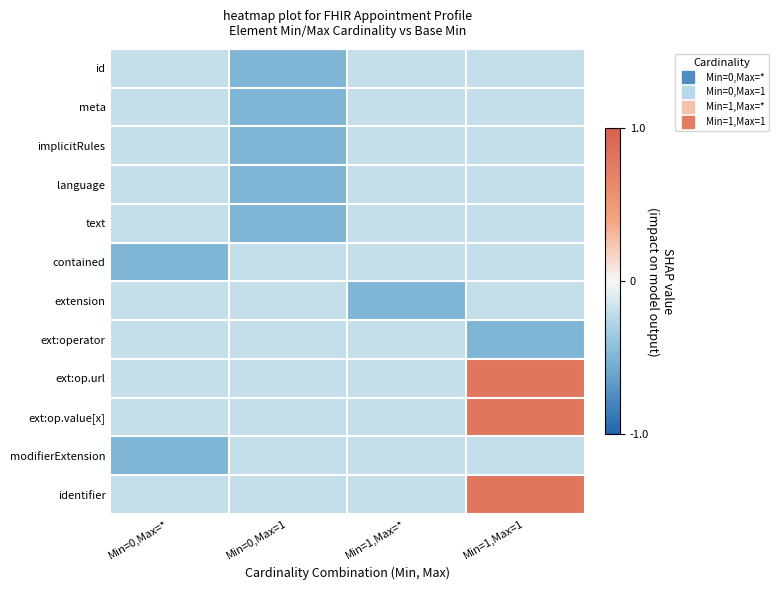

List the series in order of their peak value, highest first.

ext:op.url, ext:op.value[x], identifier, id, meta, implicitRules, language, text, contained, extension, ext:operator, modifierExtension